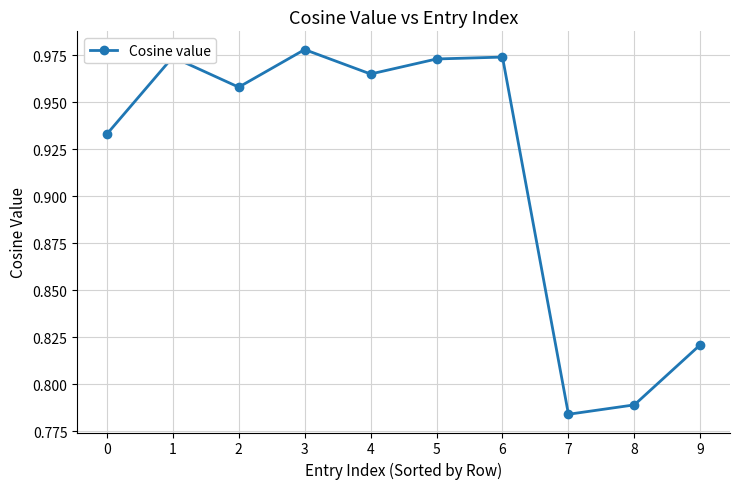

Does the chart display data point markers on the line(s)?

Yes